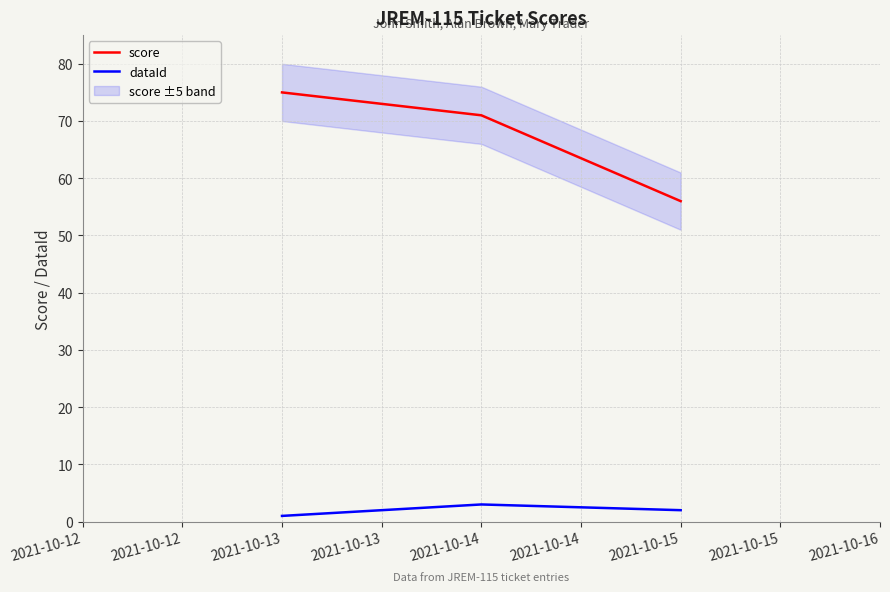

True or false: score has a value of 75 at 2021-10-13.

True